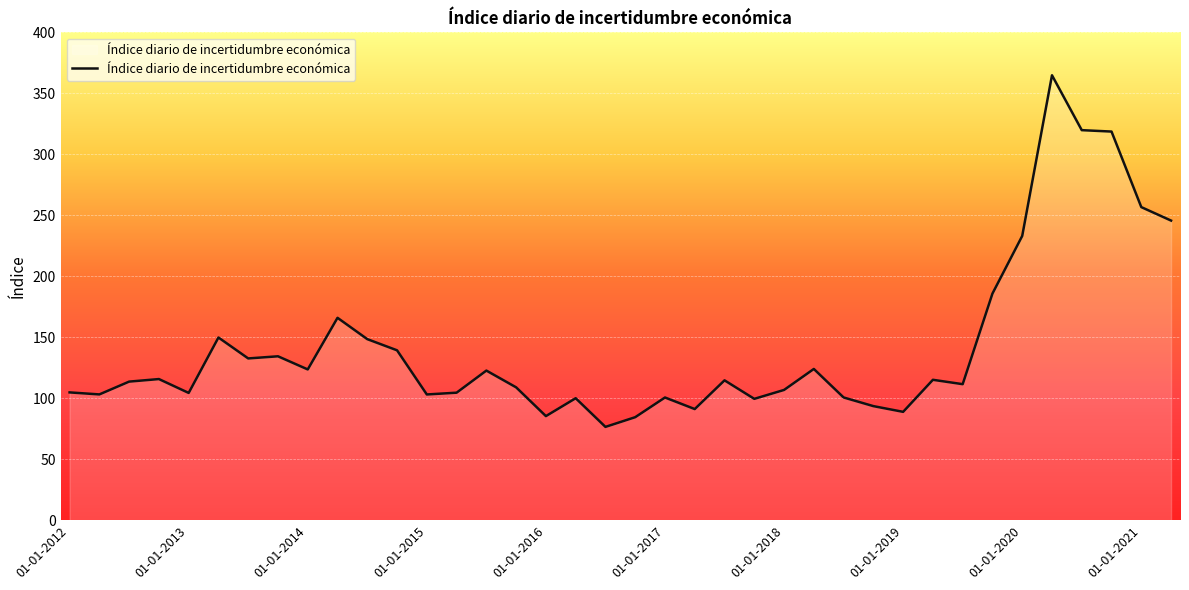

What is the difference between the maximum and minimum values?

288.3